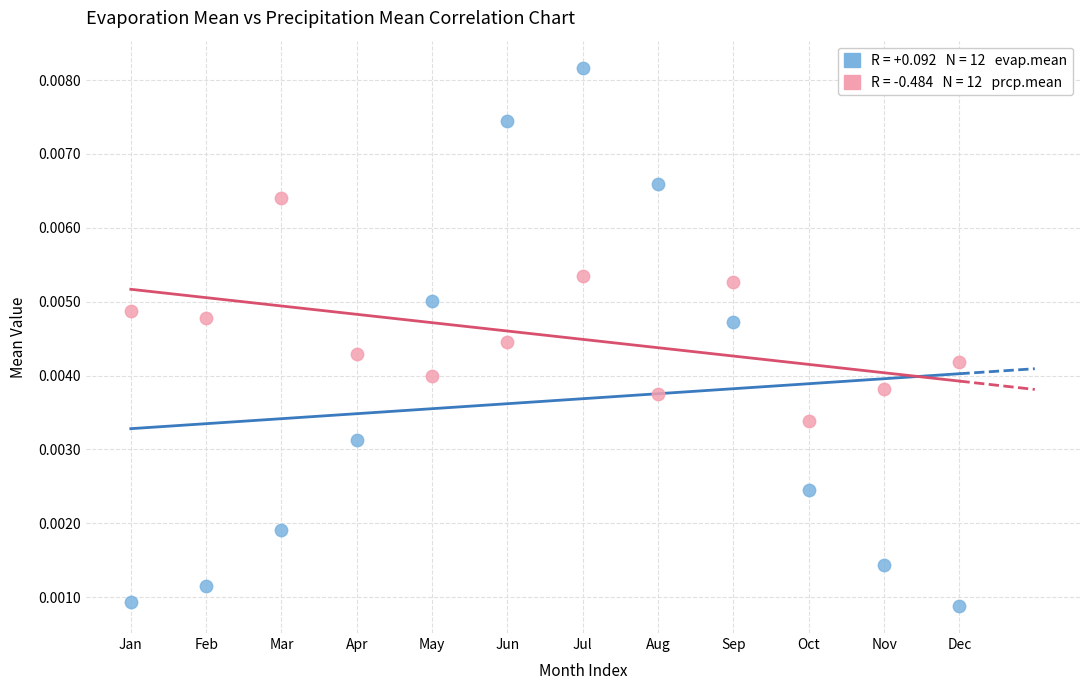

Across all data points, what is the range of X values (max minus min)?

11.0